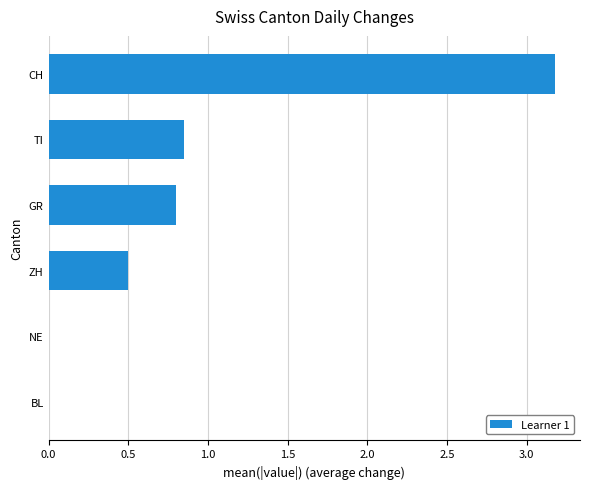

Are the bars horizontal?

Yes